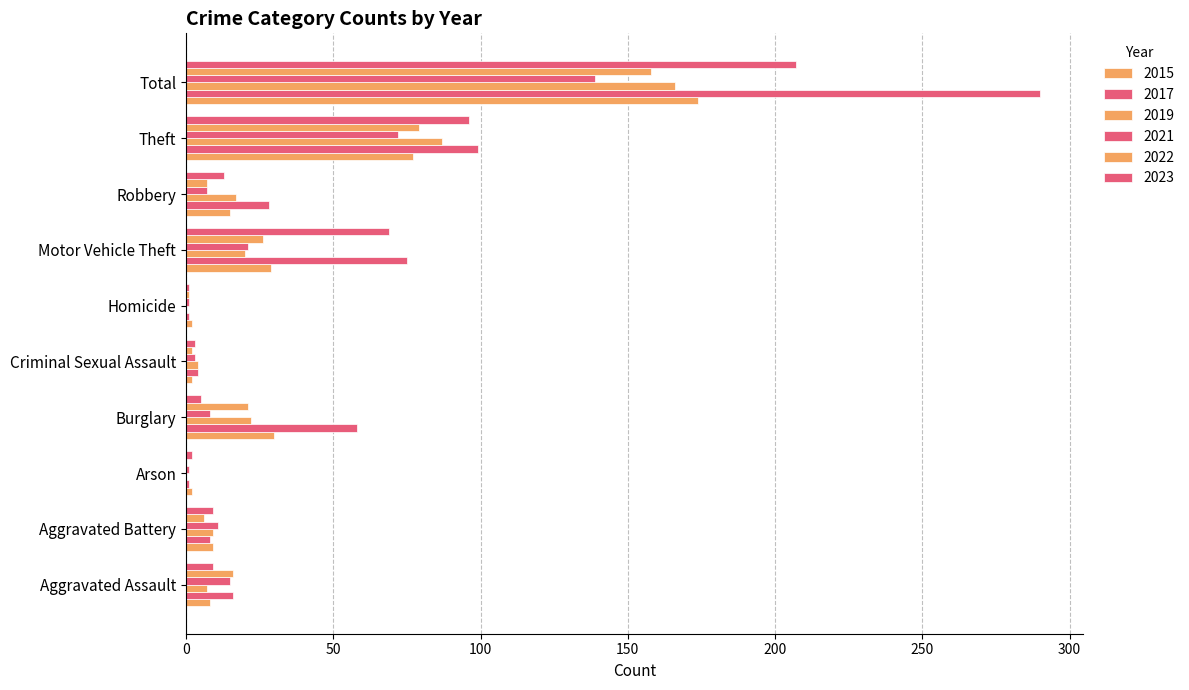

Between Aggravated Assault and Aggravated Battery, which series saw the biggest shift?

2022